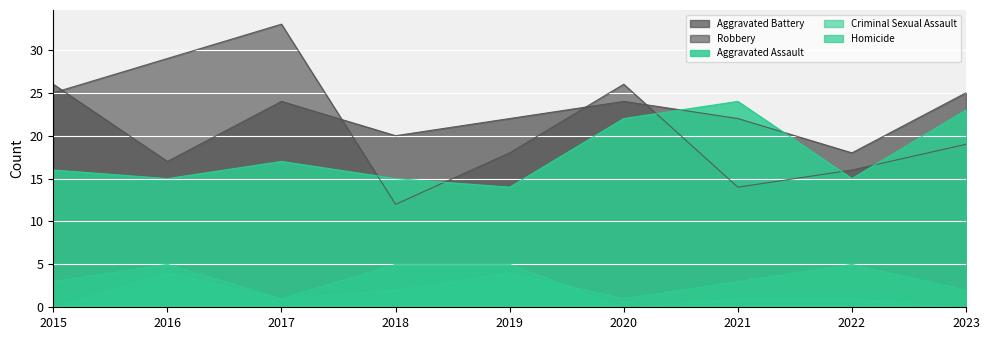

Where do Aggravated Battery and Robbery first cross each other?

2015 and 2016